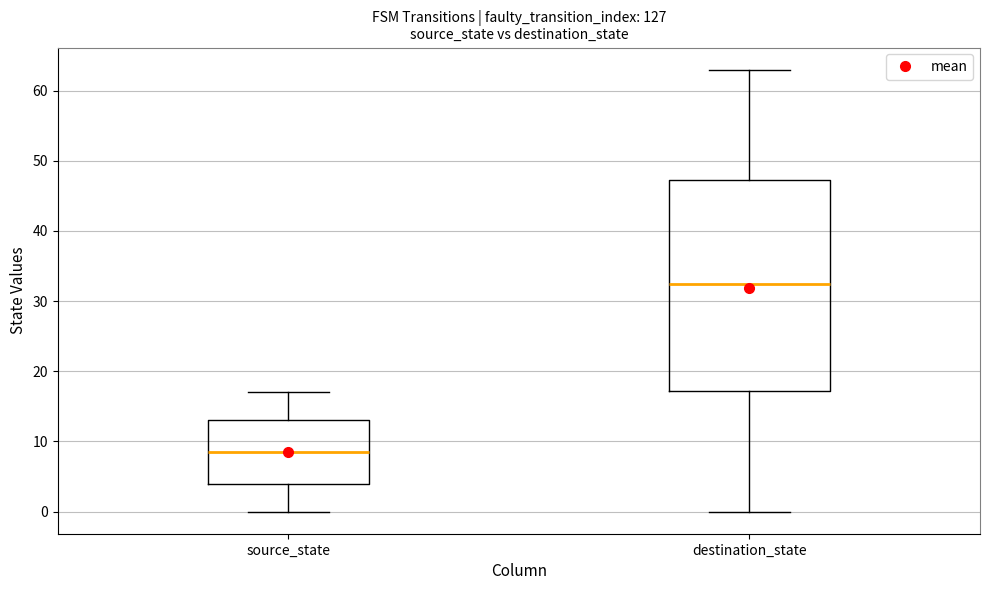

Comparing the boxes themselves (not the whiskers), which one is the tallest?

destination_state